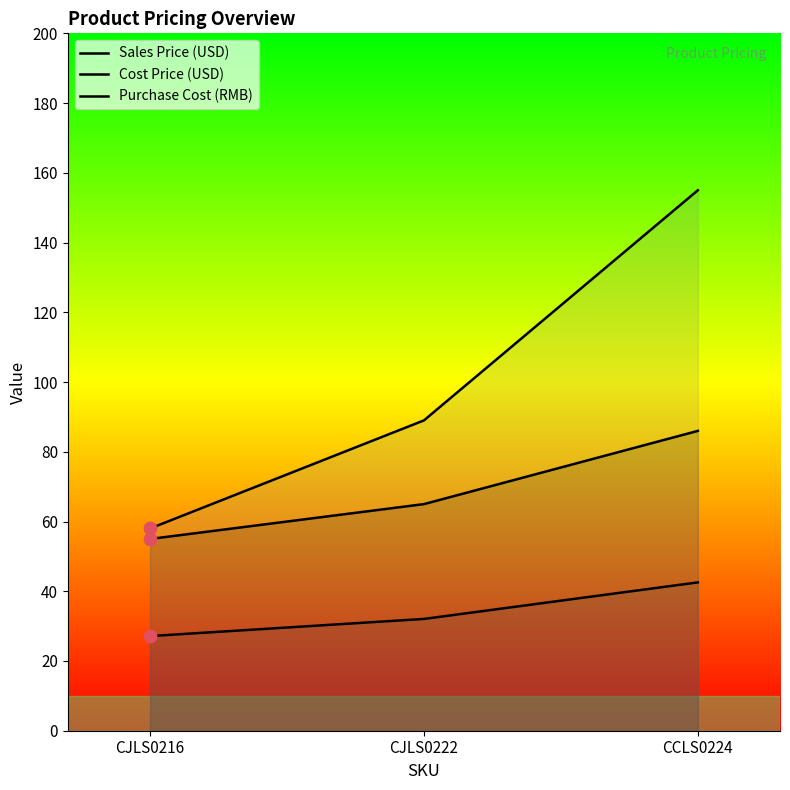

Which series reaches the minimum Y coordinate?

Cost Price (USD)